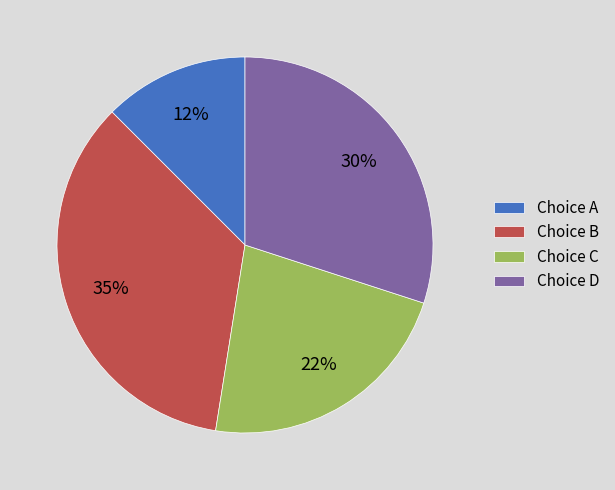

Rank the categories by value from highest to lowest.

Choice B, Choice D, Choice C, Choice A